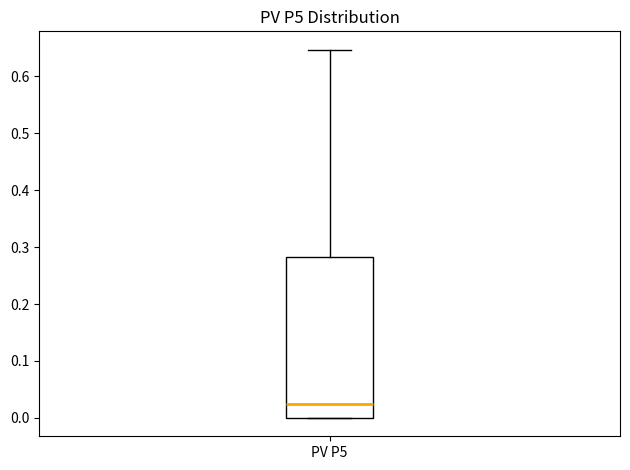

Transcribe this box plot: give where the median line is, the range the box spans, and where the two whiskers end, as read against the y-axis. The values are not printed on the chart, so give them approximately, as read against the axis.

median 0.03, box 0.00 to 0.28, whiskers 0.00 to 0.65